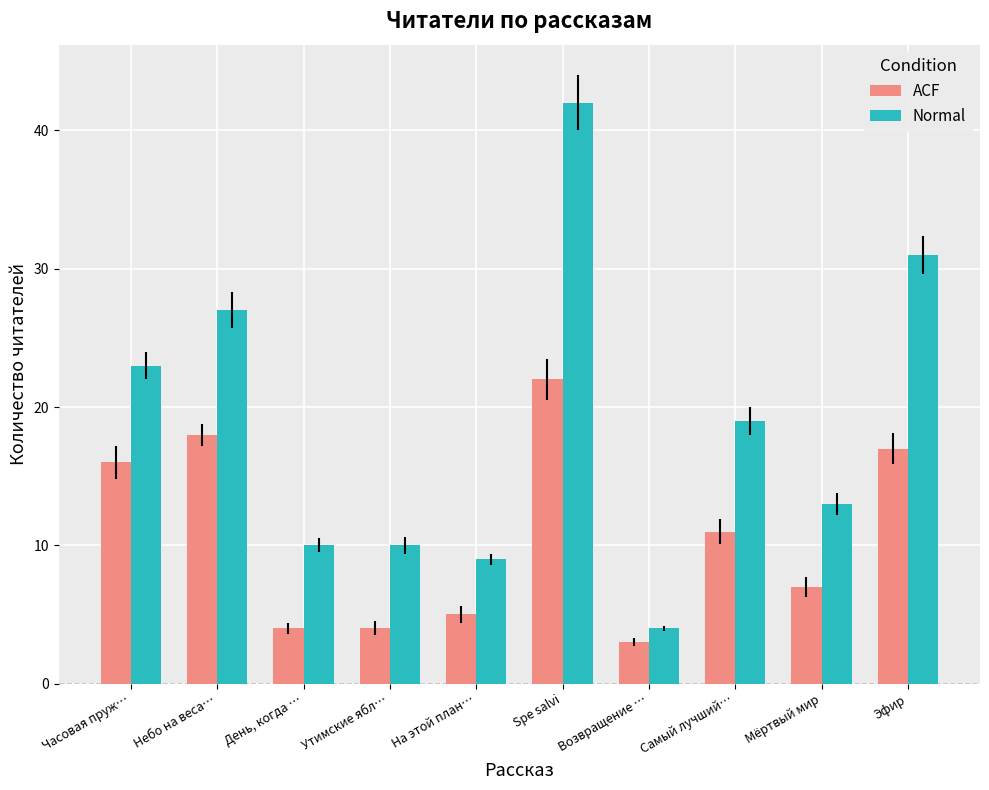

What value does the Normal series have at Эфир?

31